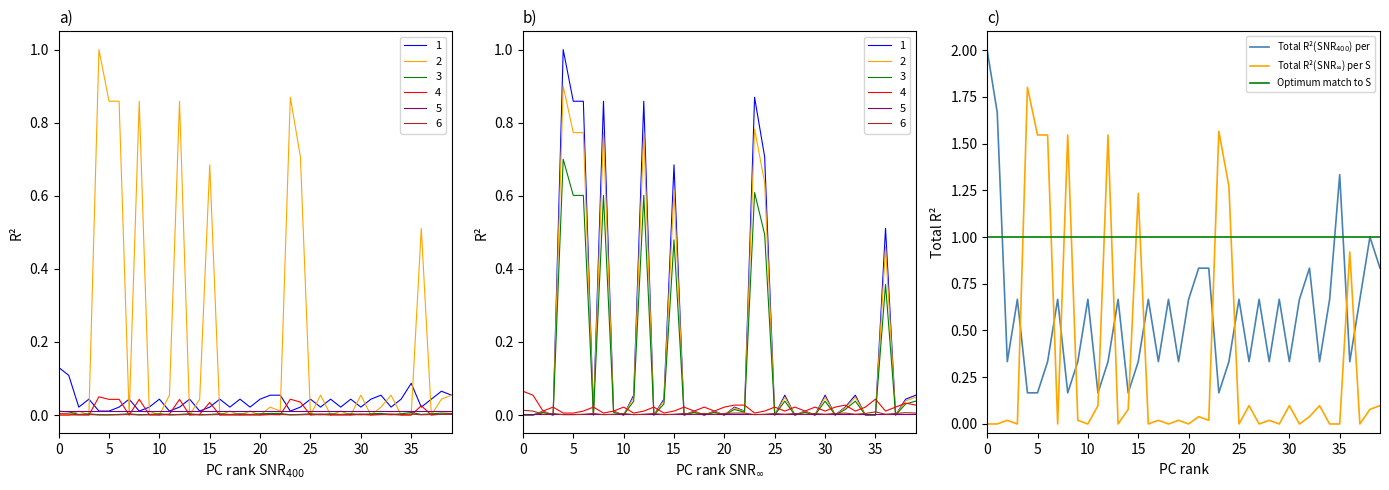

Reading left to right, what are all the values shown in this chart?

Total R²(SNR$_{400}$) per: 2.0	1.7	0.3	0.7	0.2	0.2	0.3	0.7	0.2	0.3	0.7	0.2	0.3	0.7	0.2	0.3	0.7	0.3	0.7	0.3	0.7	0.8	0.8	0.2	0.3	0.7	0.3	0.7	0.3	0.7	0.3	0.7	0.8	0.3	0.7	1.3	0.3	0.7	1.0	0.8
Total R²(SNR$_\infty$) per S: 0.0	0.0	0.0	0.0	1.8	1.5	1.5	0.0	1.5	0.0	0.0	0.1	1.5	0.0	0.1	1.2	0.0	0.0	0.0	0.0	0.0	0.0	0.0	1.6	1.3	0.0	0.1	0.0	0.0	0.0	0.1	0.0	0.0	0.1	0.0	0.0	0.9	0.0	0.1	0.1
Optimum match to S: 1.0	1.0	1.0	1.0	1.0	1.0	1.0	1.0	1.0	1.0	1.0	1.0	1.0	1.0	1.0	1.0	1.0	1.0	1.0	1.0	1.0	1.0	1.0	1.0	1.0	1.0	1.0	1.0	1.0	1.0	1.0	1.0	1.0	1.0	1.0	1.0	1.0	1.0	1.0	1.0